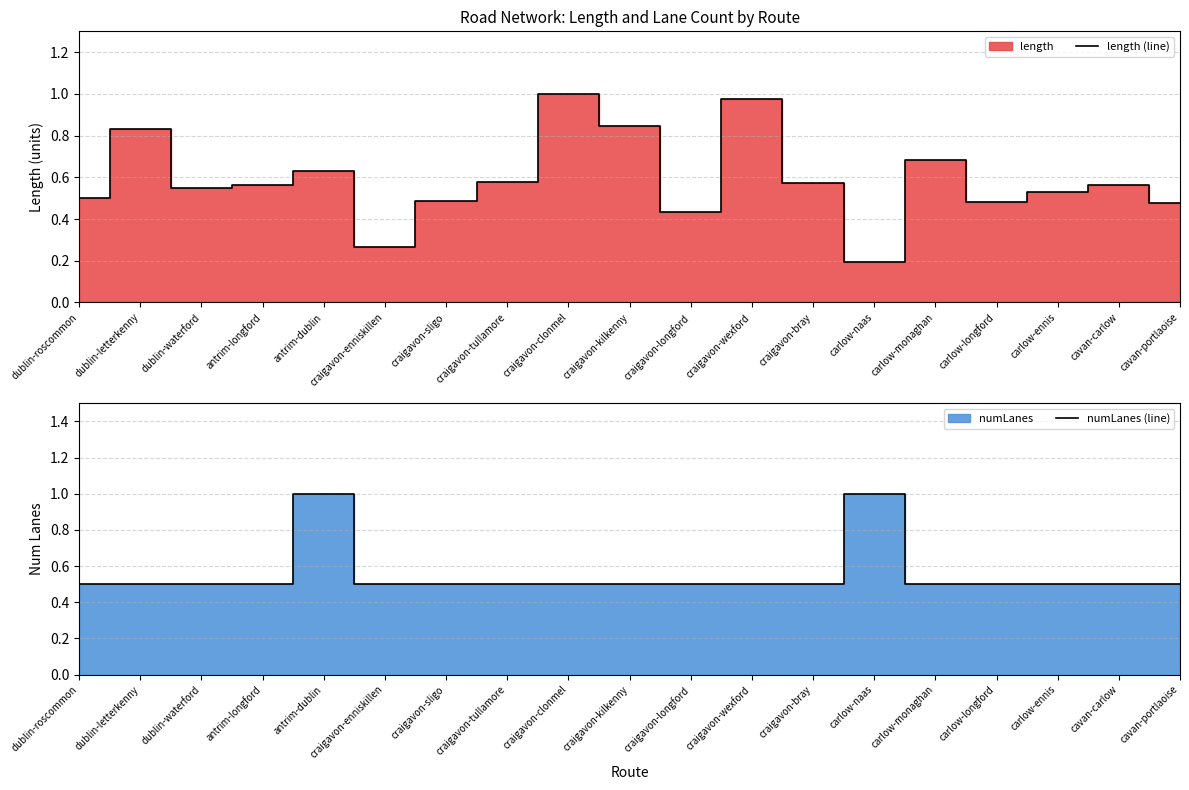

Count the numLanes (line) values in the range 0 to 1.

19